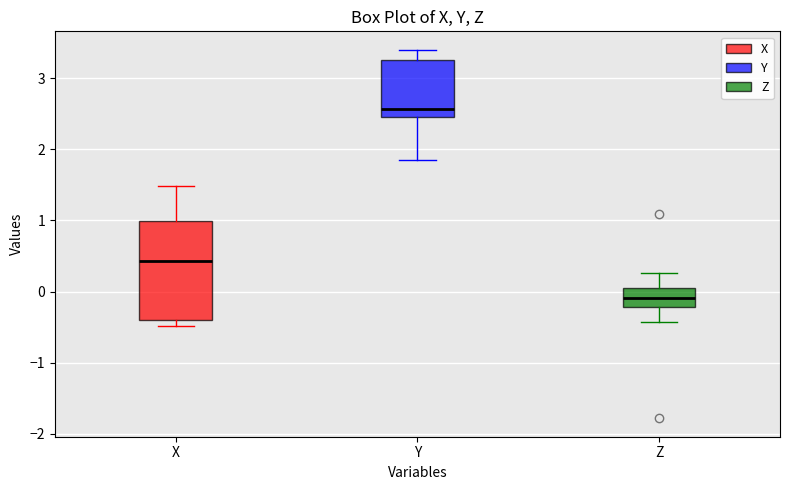

Which box's median line is the highest?

Y